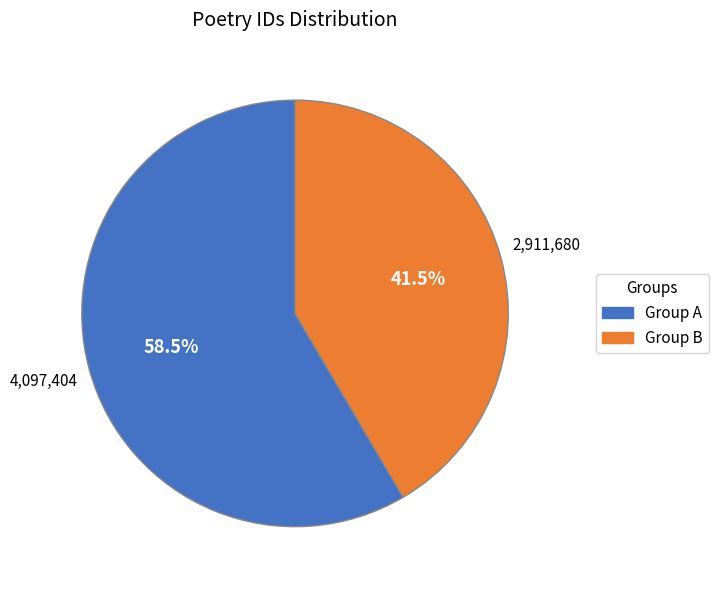

Is there any slice that represents more than half of the pie?

Yes